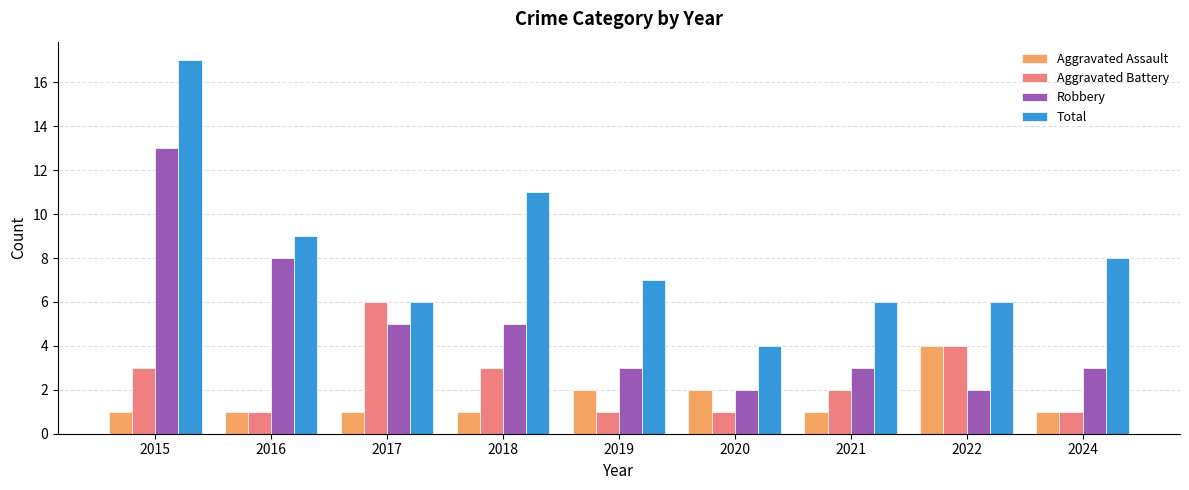

Is the value of Total at 2019 greater than the value of Robbery at 2017?

Yes